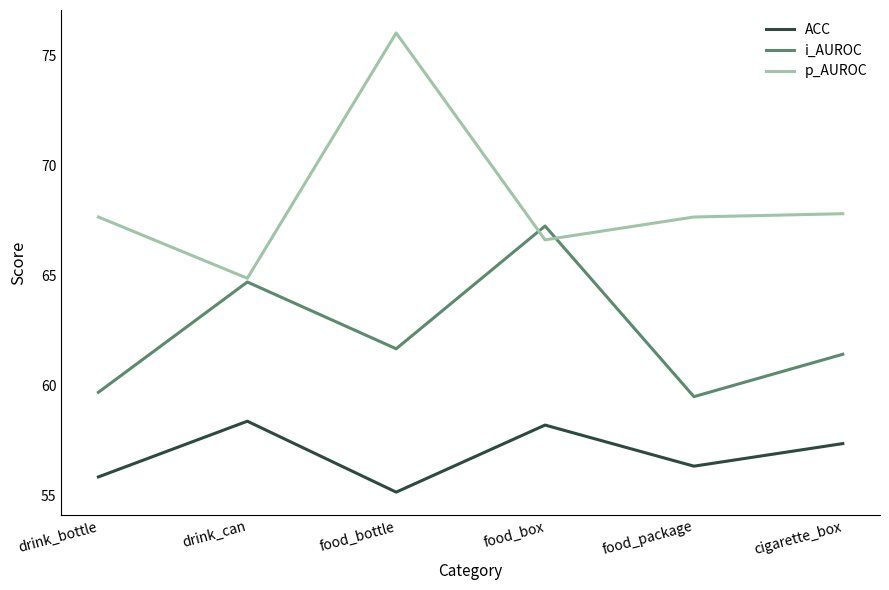

Is the value of ACC at drink_can greater than the value of i_AUROC at food_bottle?

No